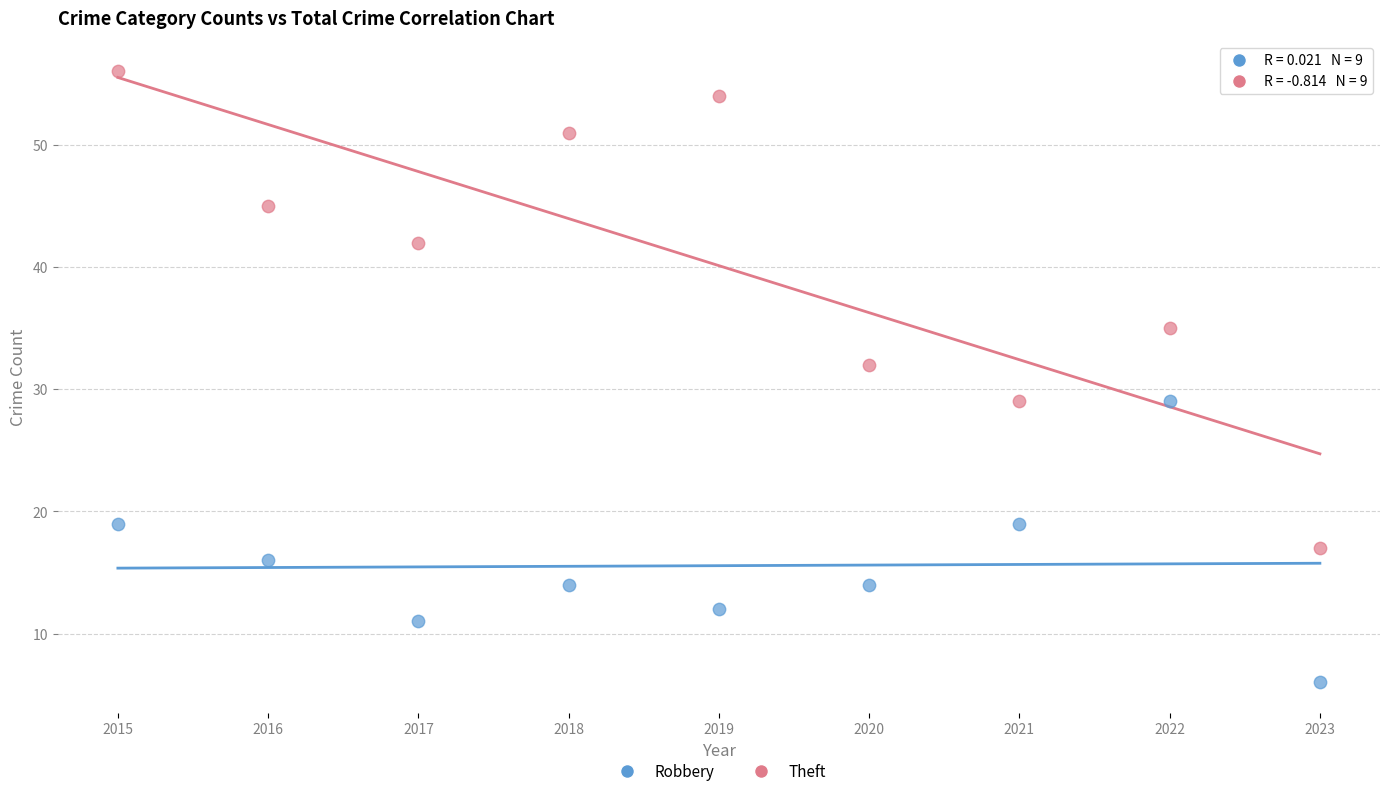

Which series contains the highest Y value?

Theft